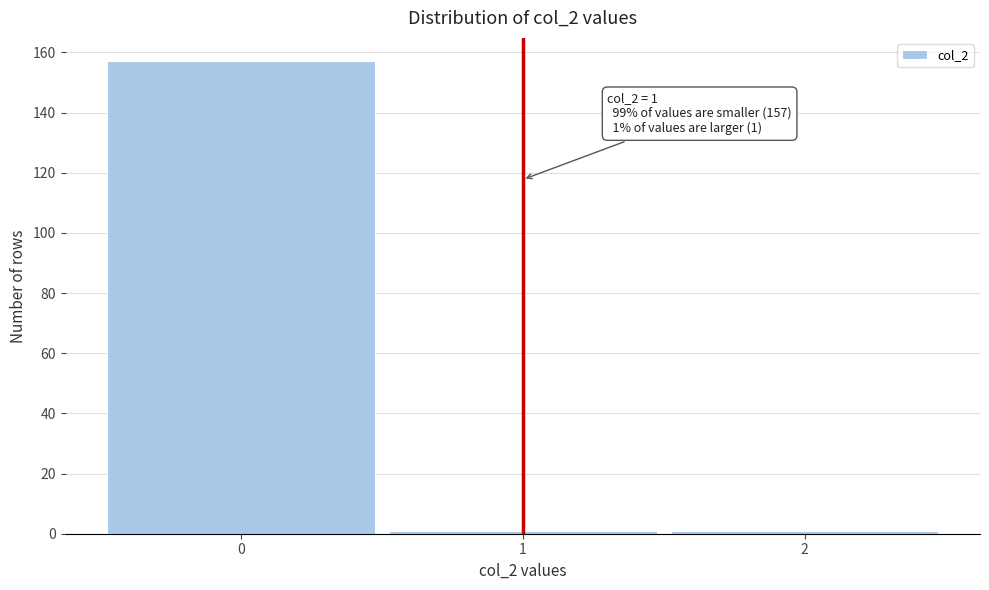

Which range on the x-axis has the tallest bar?

-0.5 to 0.5